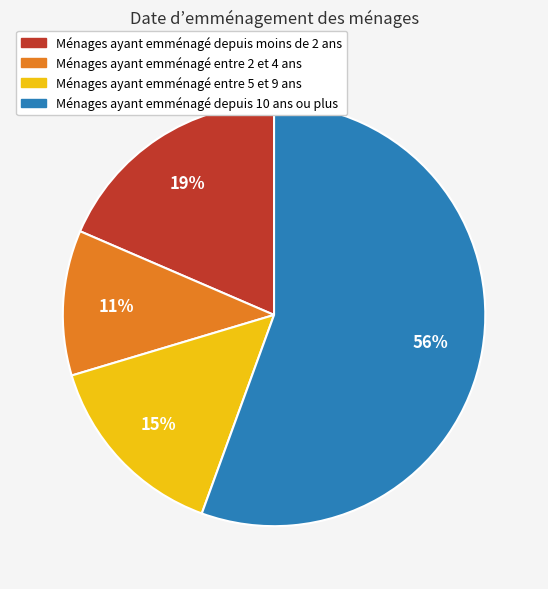

To the nearest percent, what is the average slice percentage?

25%